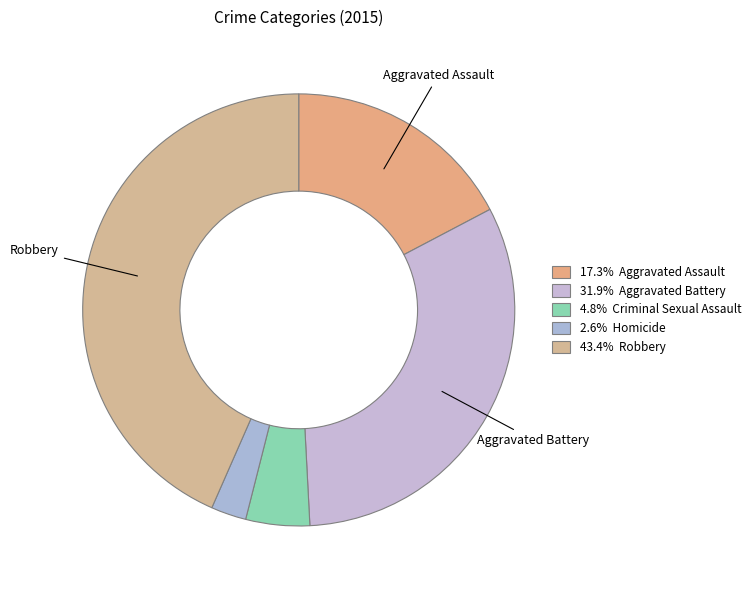

Which slice is the largest?

Robbery